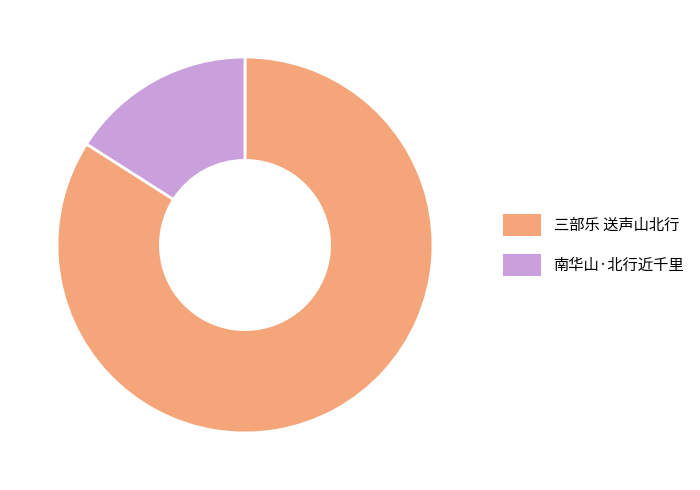

Between 南华山·北行近千里 and 三部乐 送声山北行, which is larger?

三部乐 送声山北行